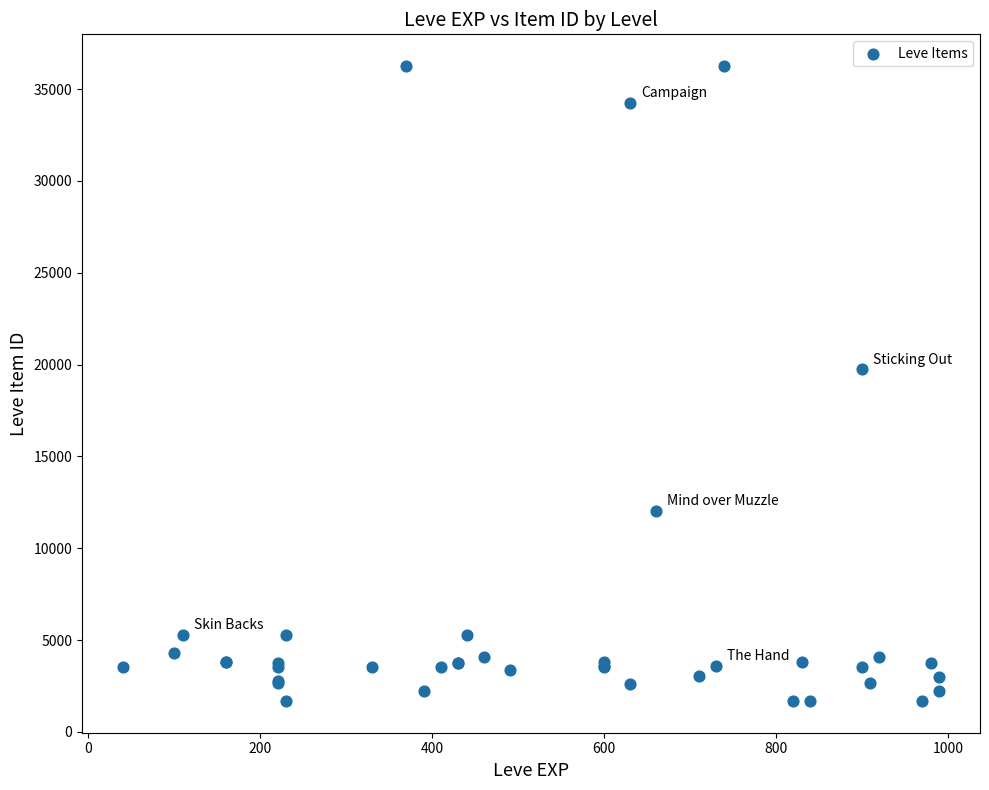

What Y value in the scatter plot is closest to 18967?

19744